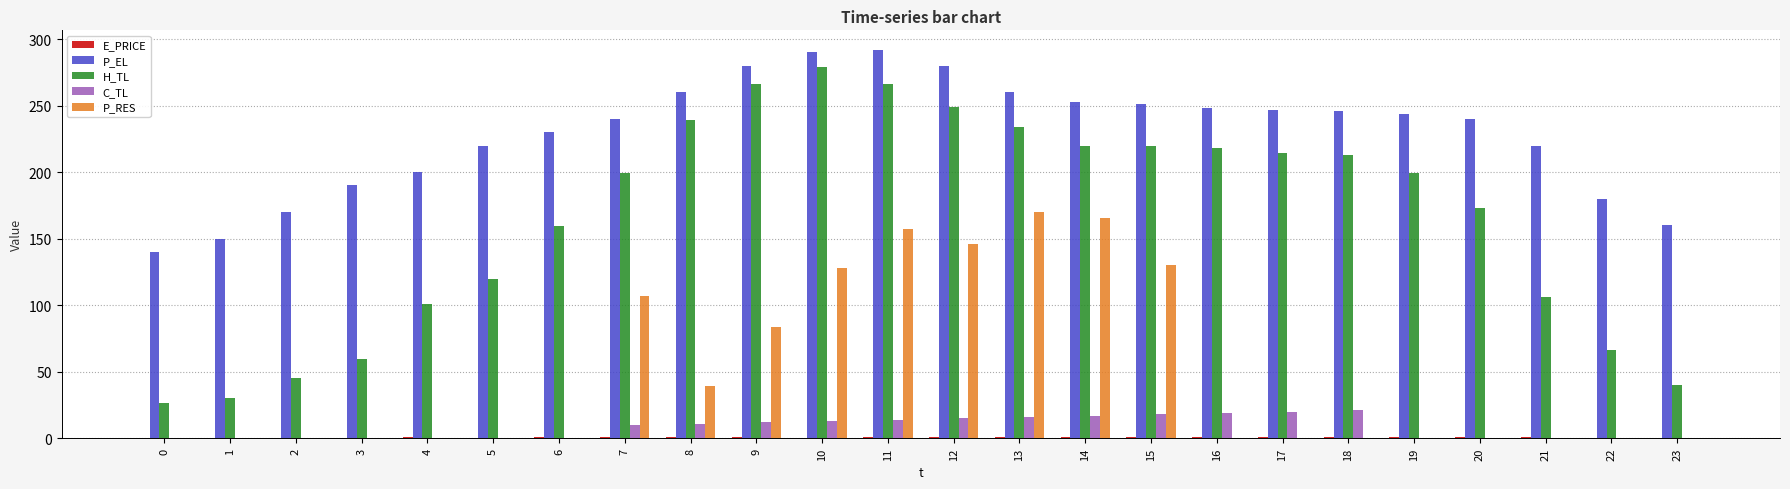

What is the sum of all H_TL values?

3945.4